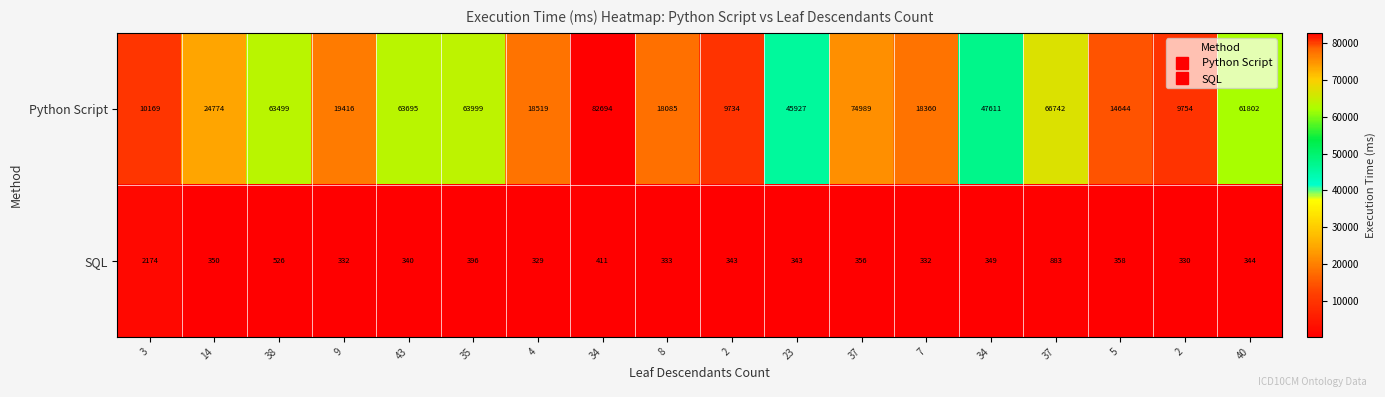

What is the total value across all series at 35?

64395